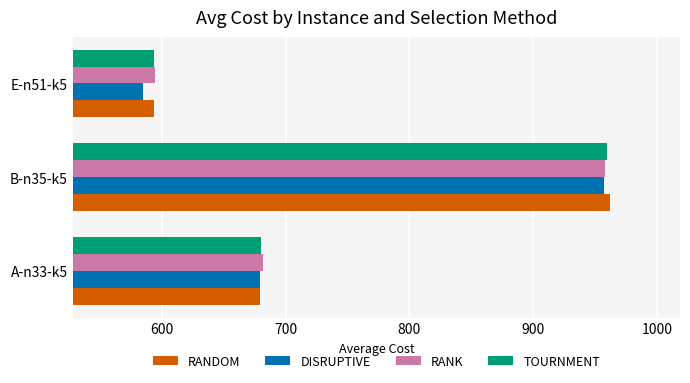

List the labels in order of DISRUPTIVE value, smallest first.

E-n51-k5, A-n33-k5, B-n35-k5